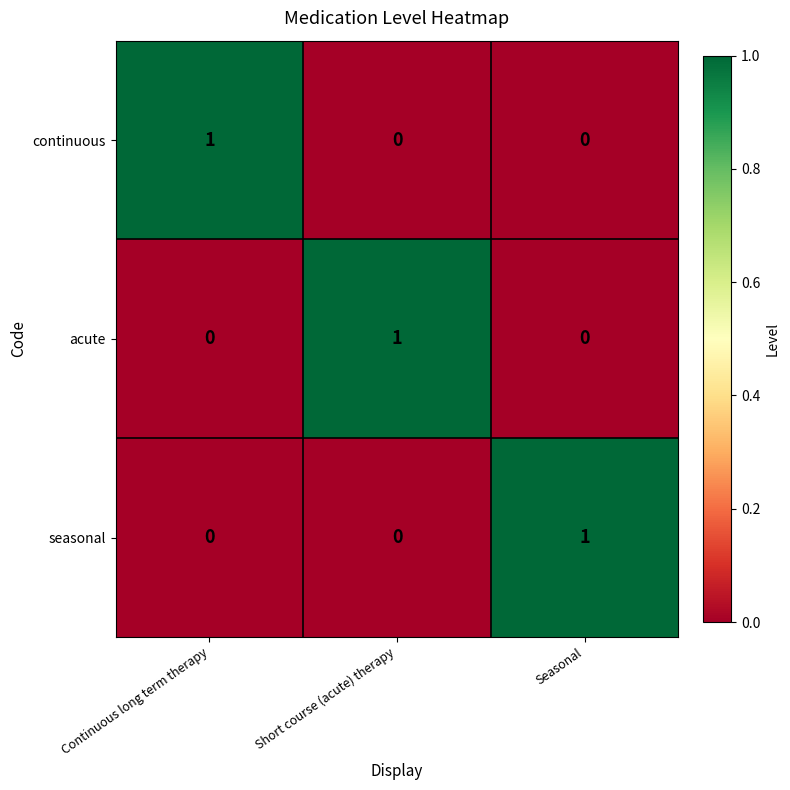

Reading right to left, what are all the values shown in this chart?

continuous: 0	0	1
acute: 0	1	0
seasonal: 1	0	0